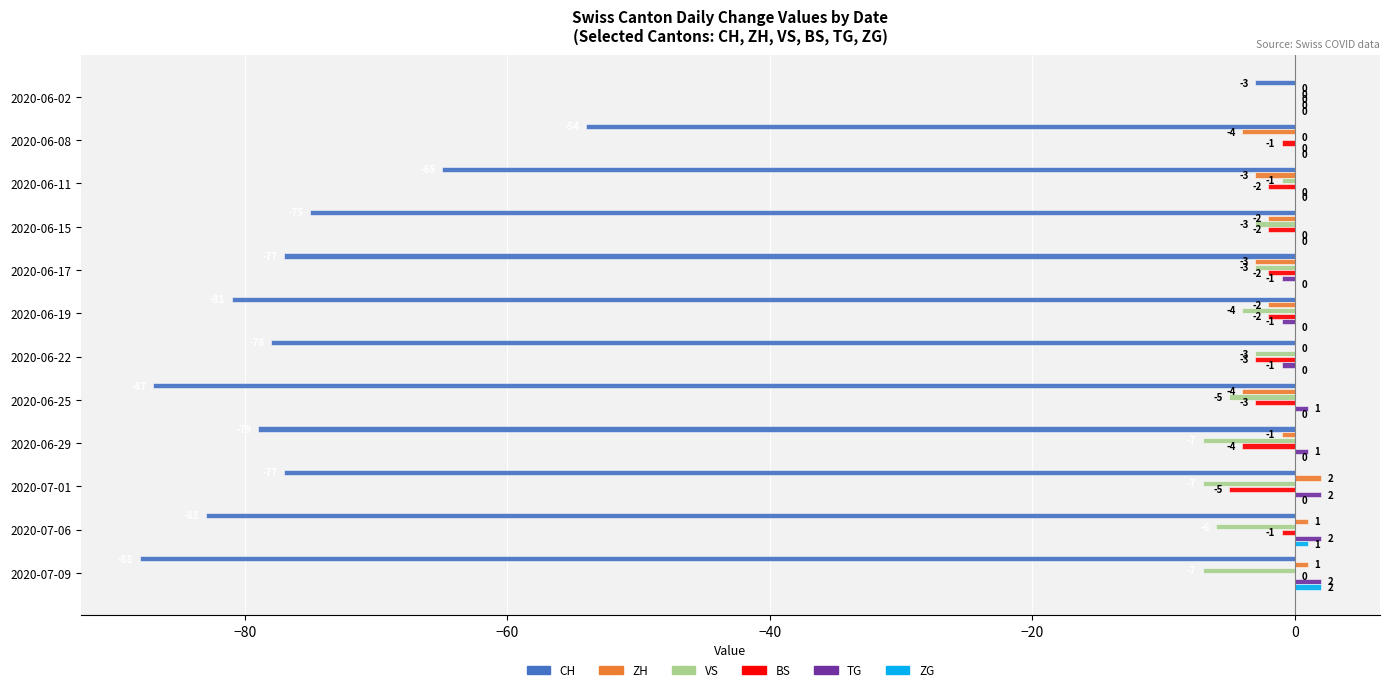

Where is ZG nearest to the value 1?

2020-07-06